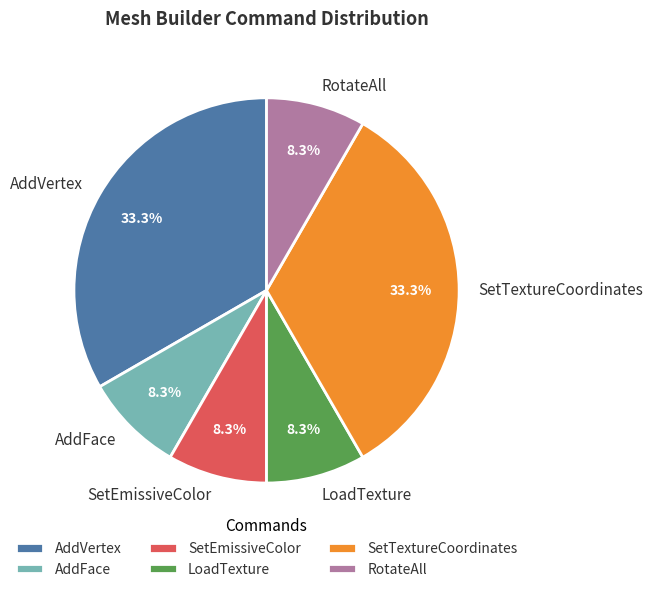

Is there any slice that represents more than half of the pie?

No